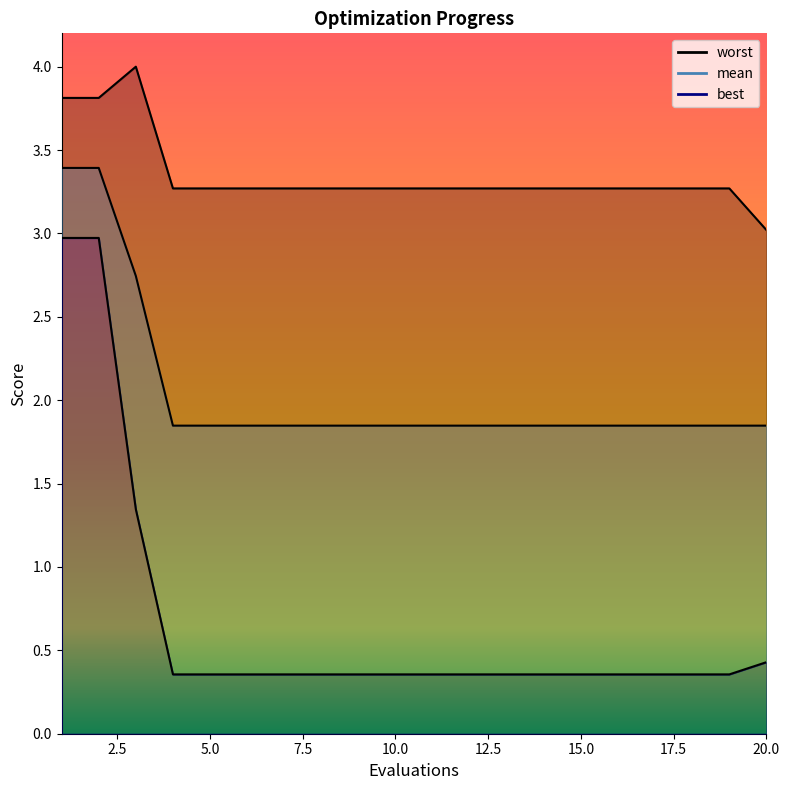

Rank the series at 4 from highest to lowest value.

worst, mean, best